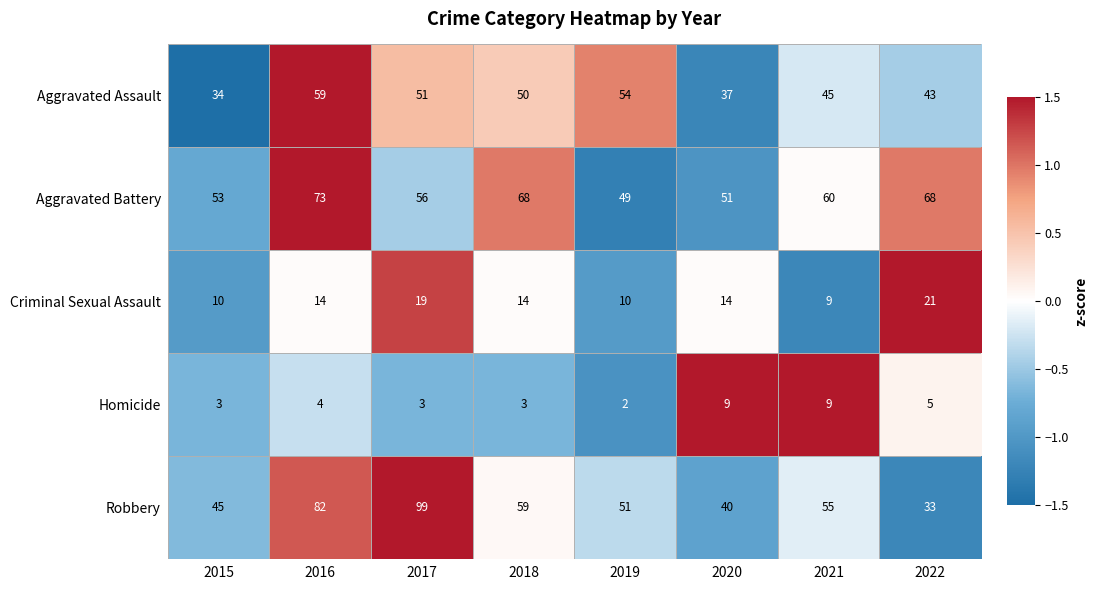

What is the sum of all Homicide values?

38